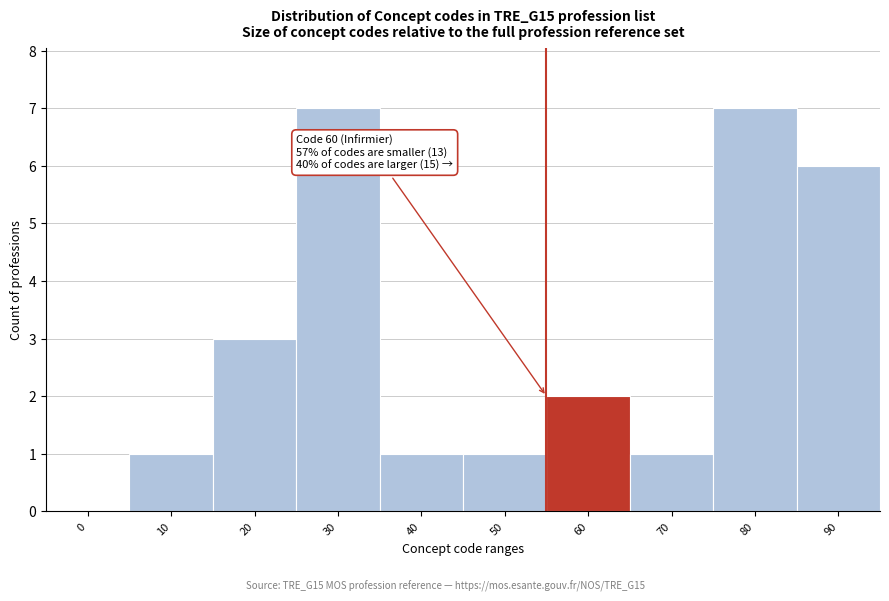

Reading left to right, extract all data points from this chart.

0=0	10=1	20=3	30=7	40=1	50=1	60=2	70=1	80=7	90=6